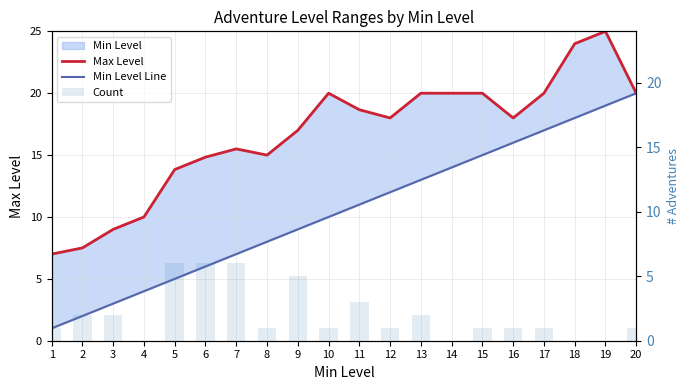

How many values in Count are above zero?

16